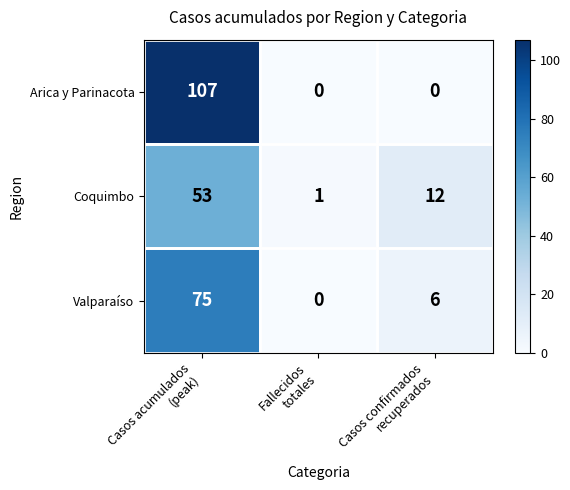

What is the greatest value displayed?

107